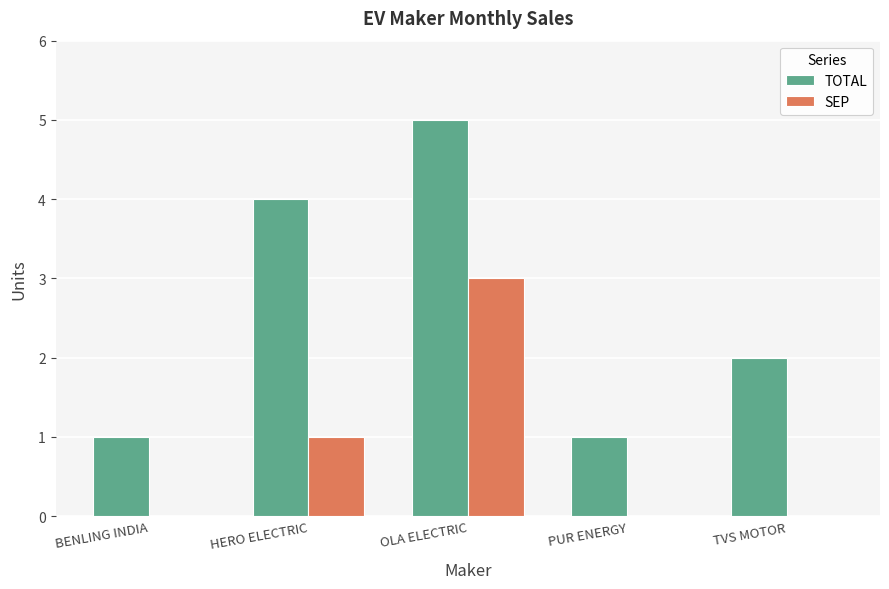

Which category has the highest value in the SEP series?

OLA ELECTRIC